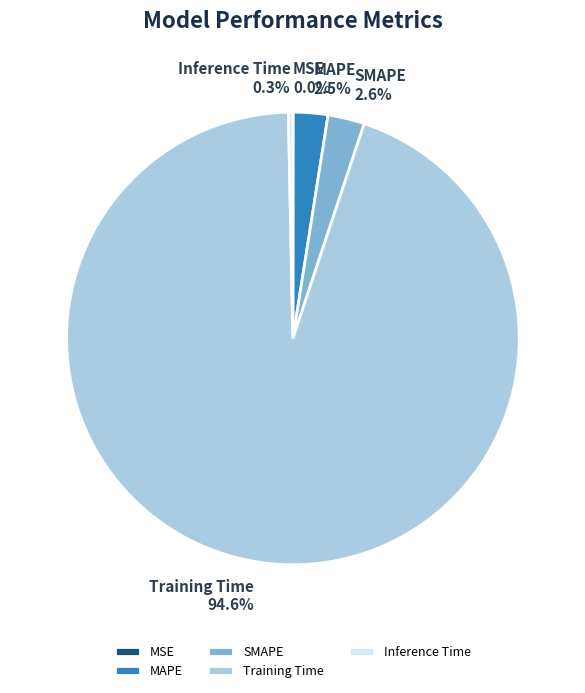

Between Inference Time and SMAPE, which is larger?

SMAPE